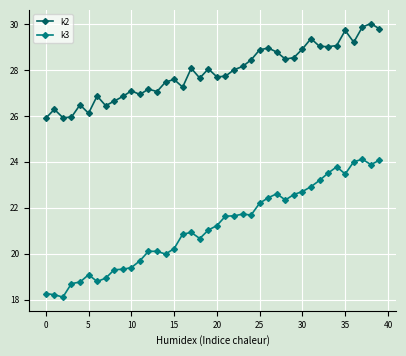

What are all the series names shown in the legend?

k2, k3